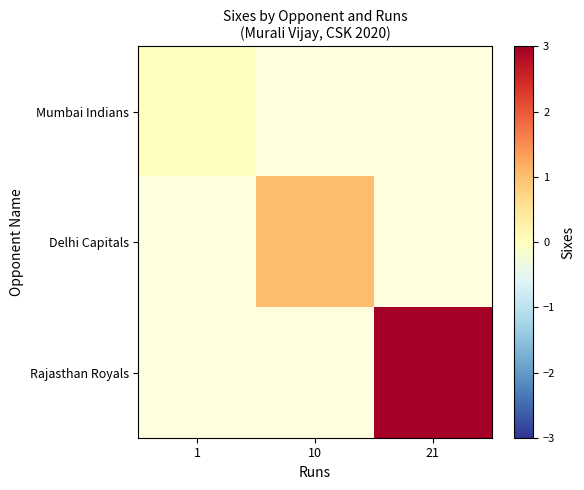

How many positive values does the Delhi Capitals series have?

1